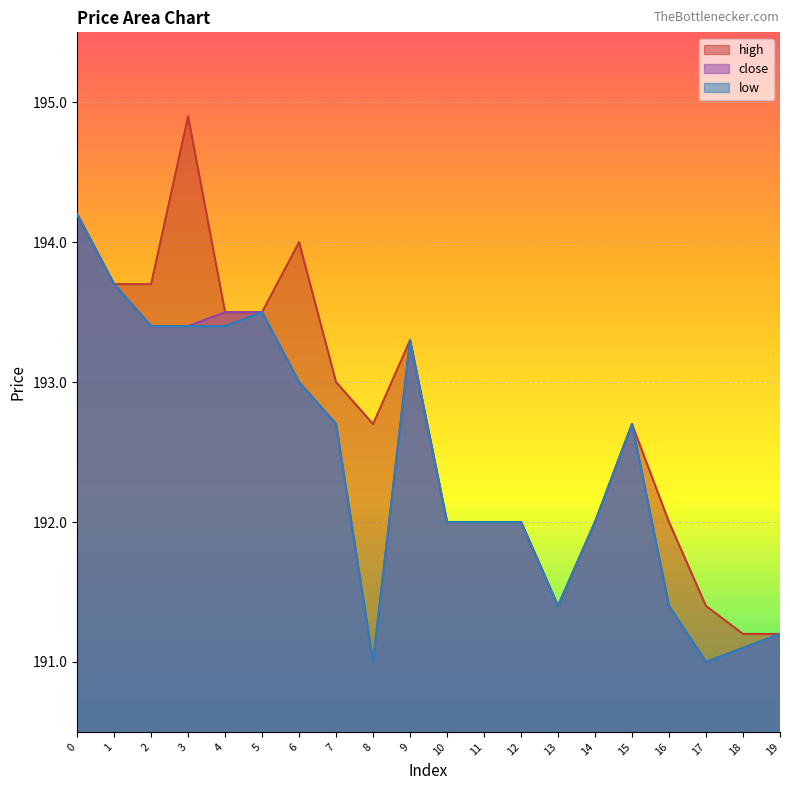

What is the greatest value displayed?

194.9